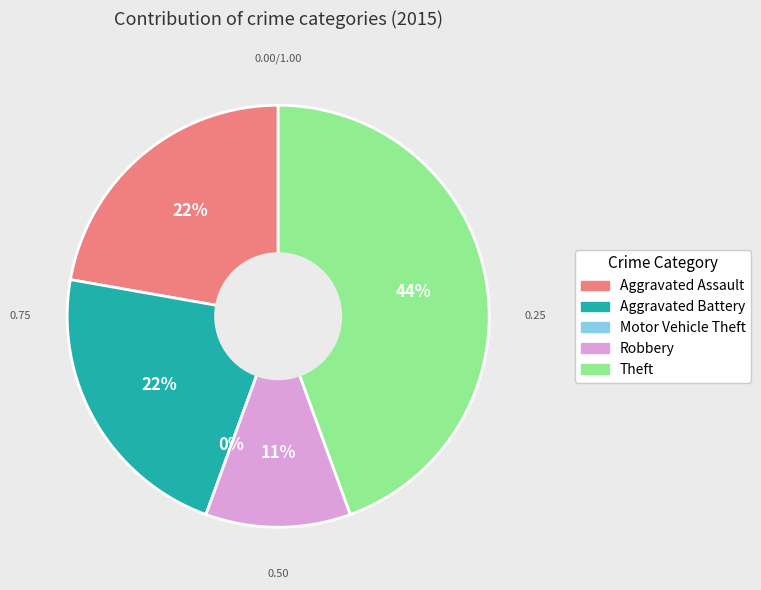

How many segments does this pie chart have?

5